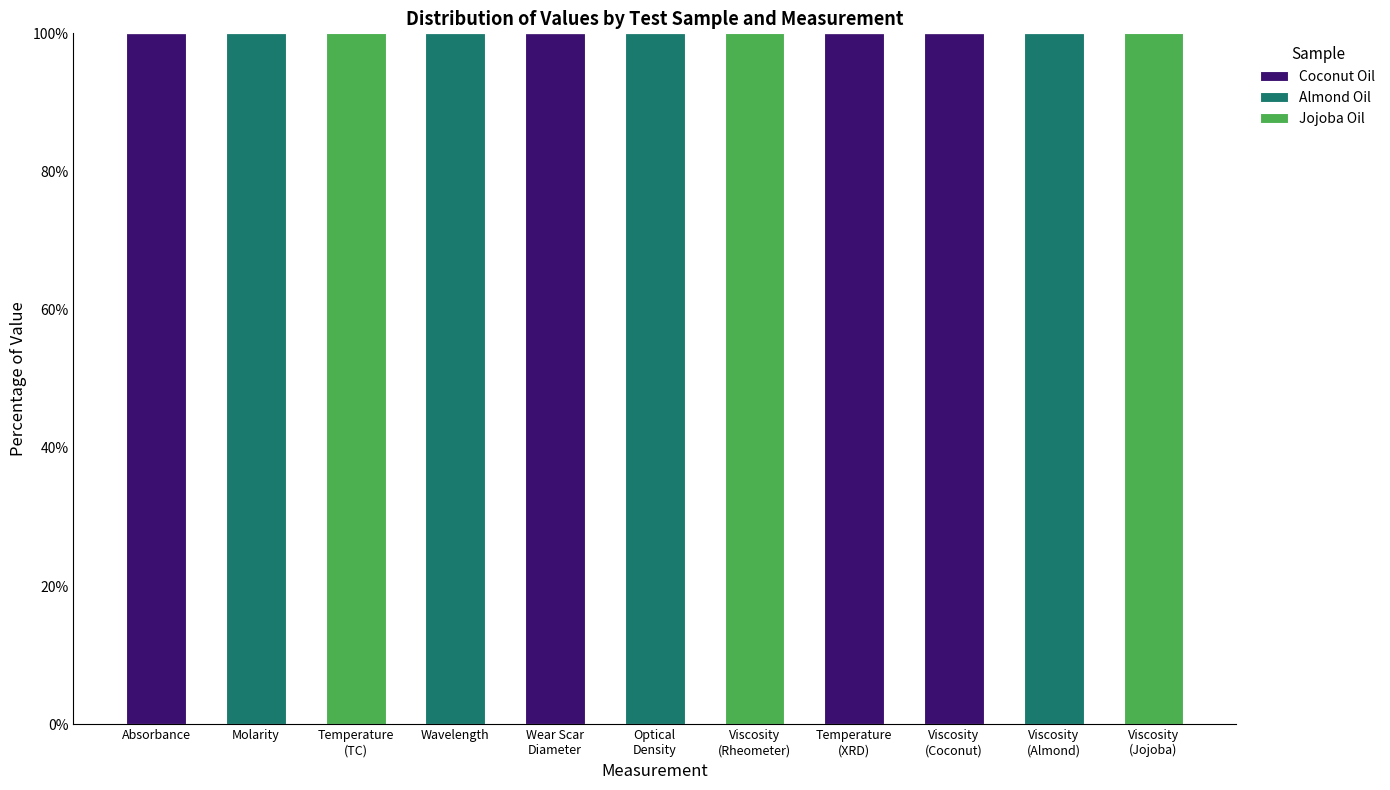

How many categories are shown in the chart?

11